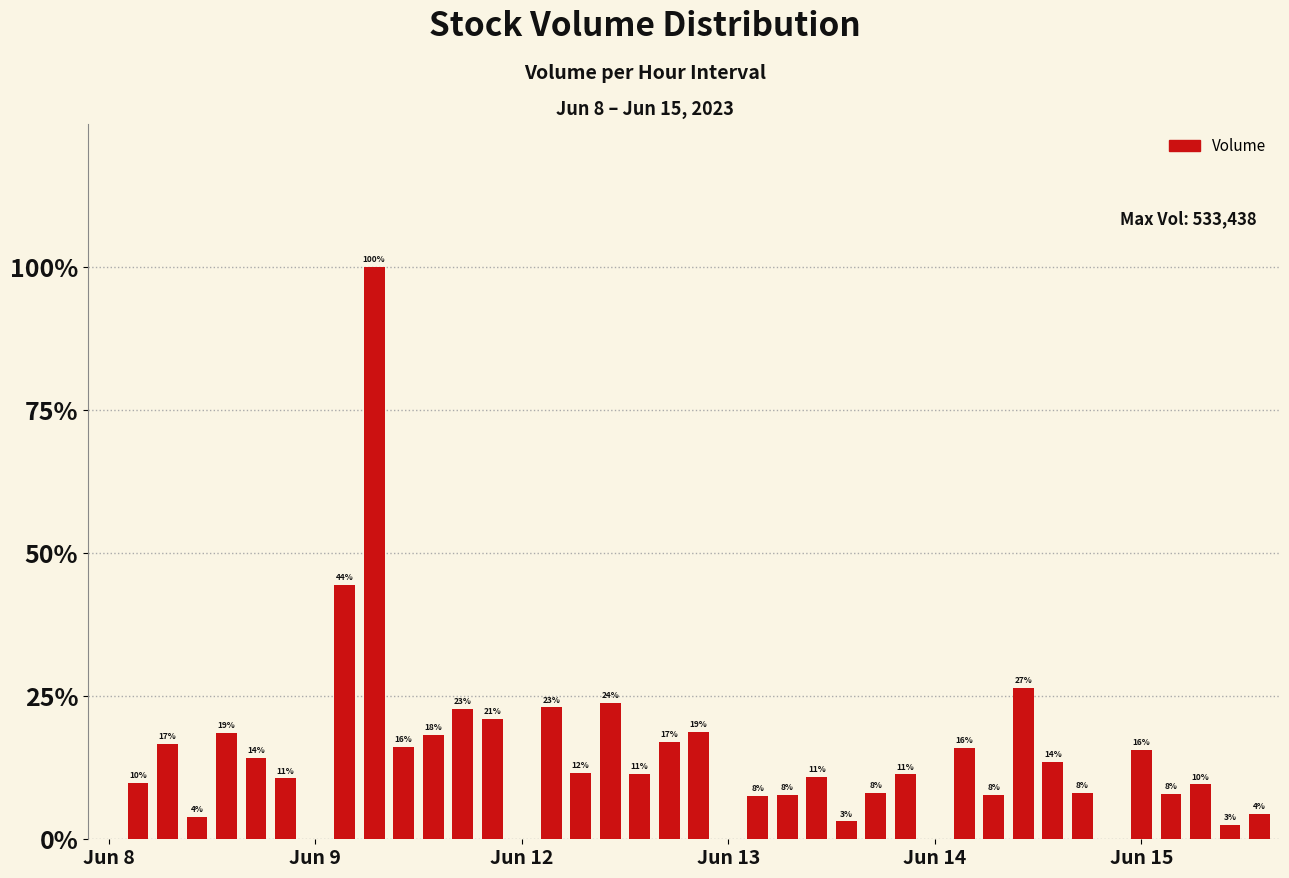

Reading left to right, transcribe all the data shown in this chart.

0	52191	89115	20538	99317	75735	56693	0	236956	533438	86265	97550	121297	111825	0	122971	61598	127152	60983	90666	99672	0	40089	41075	57935	16678	43027	60390	0	85324	41737	141411	72144	43370	0	83023	42426	51074	13649	23700